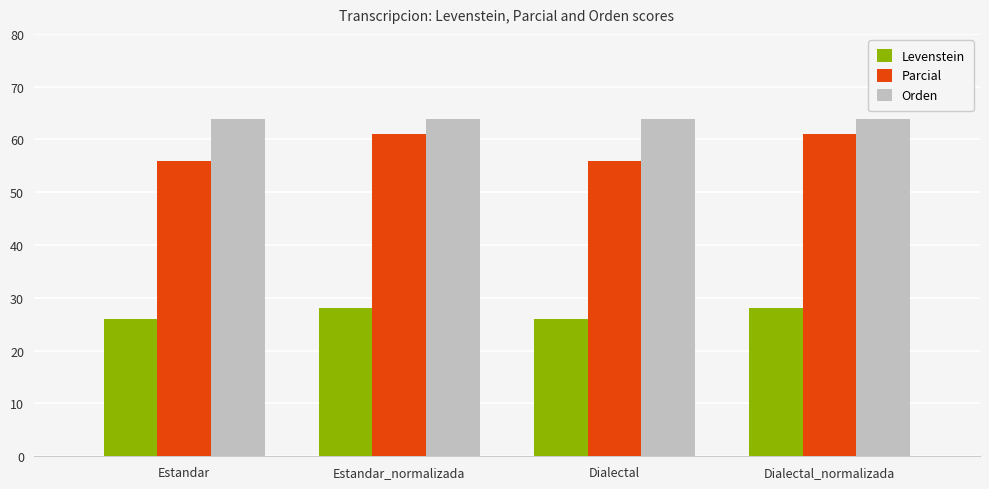

Read the Orden value at Dialectal_normalizada.

64.0